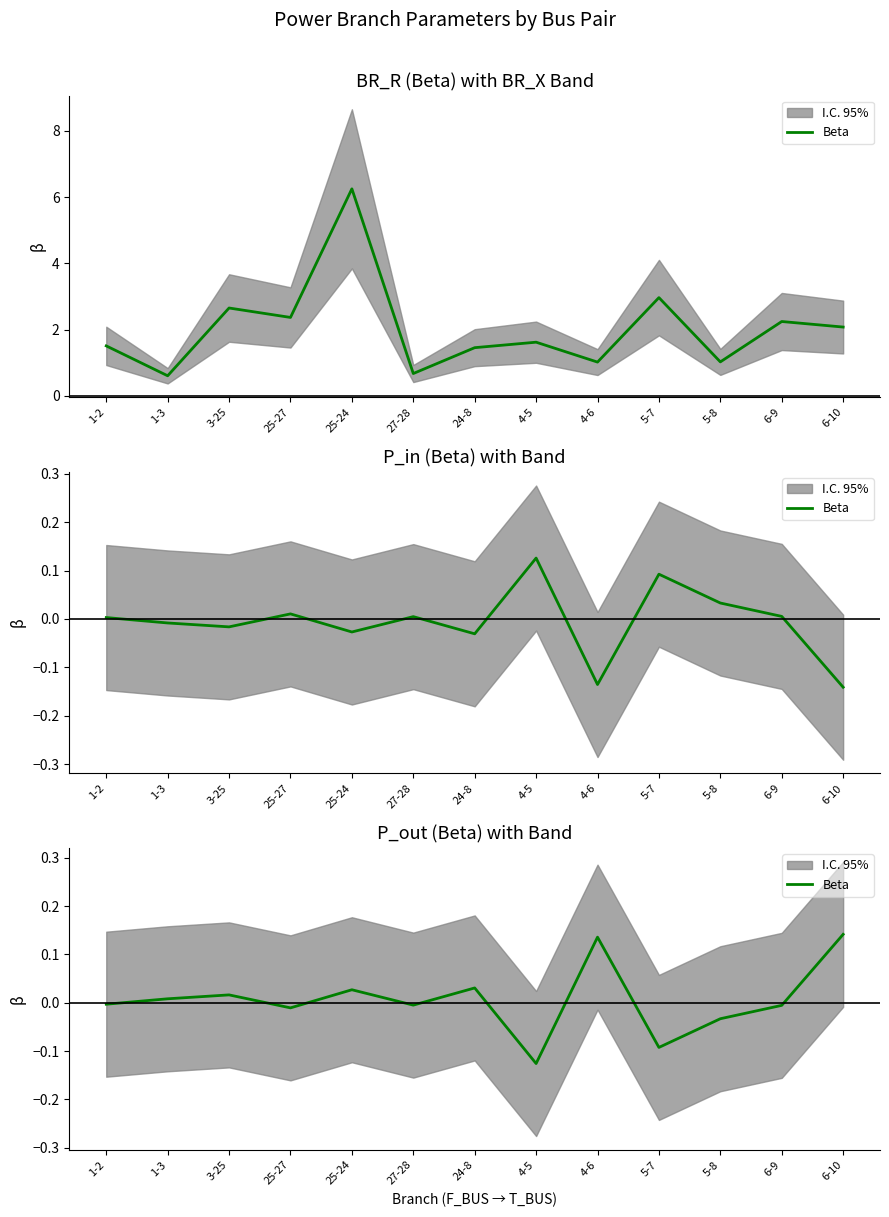

How many values are below 0?

7